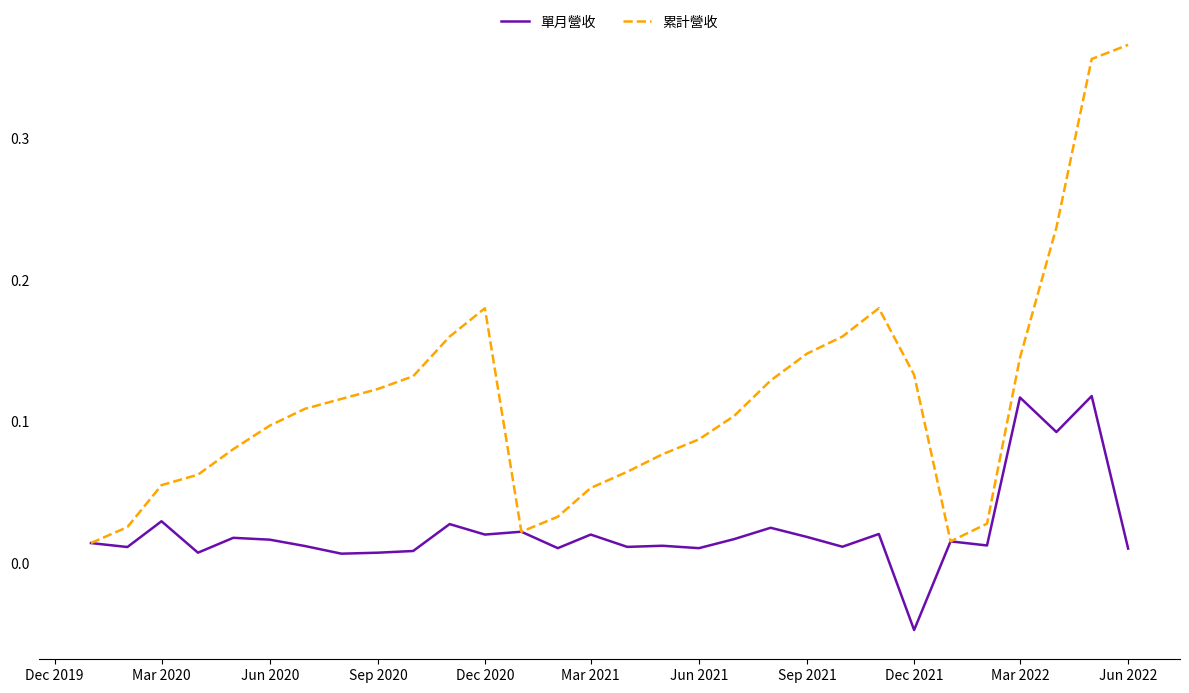

Does the chart display data point markers on the line(s)?

No